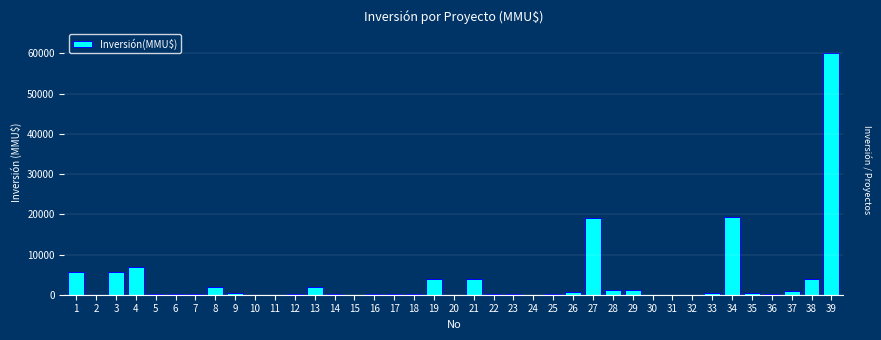

What is the sum of all values?

139609